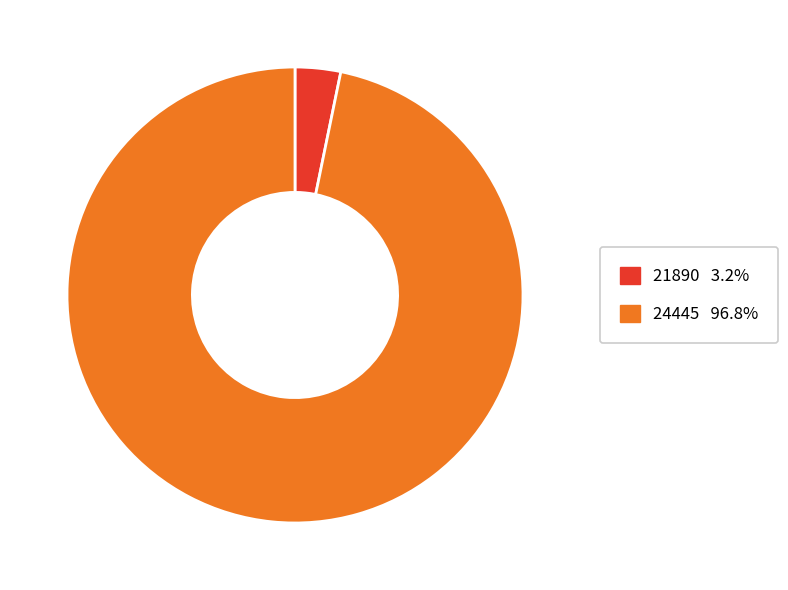

How many segments does this pie chart have?

2